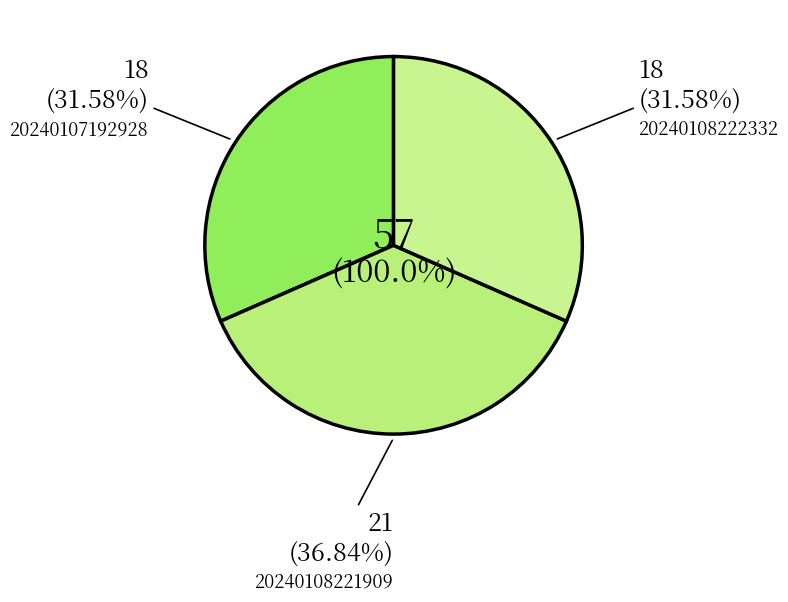

To the nearest percent, what is the difference between the 20240108221909 and 20240108222332 slice percentages?

5%